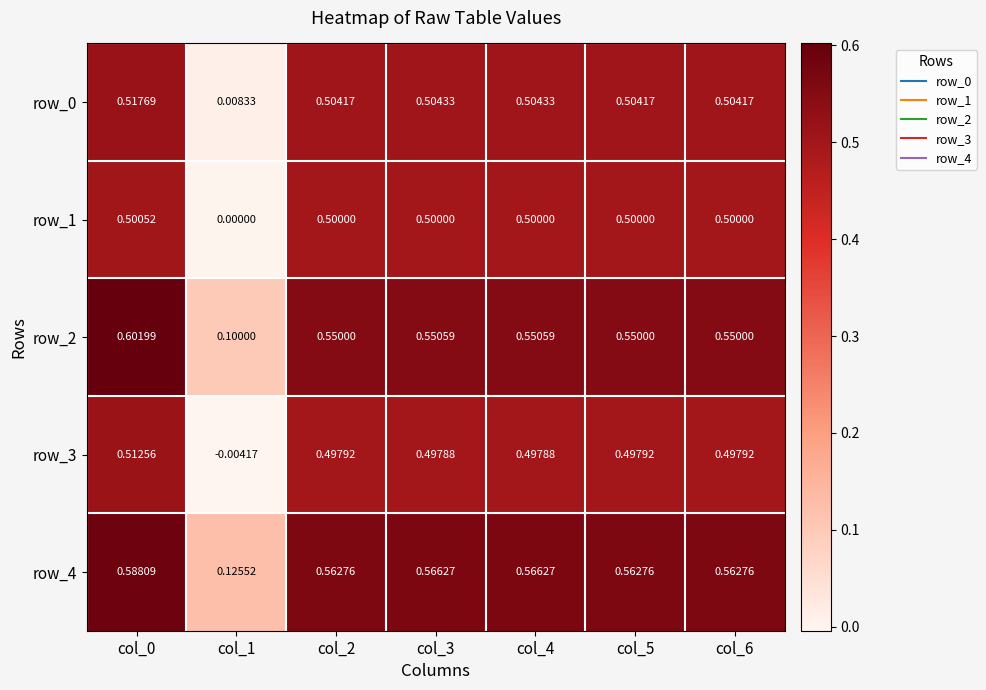

Is the value of row_0 at col_2 greater than the value of row_4 at col_0?

No